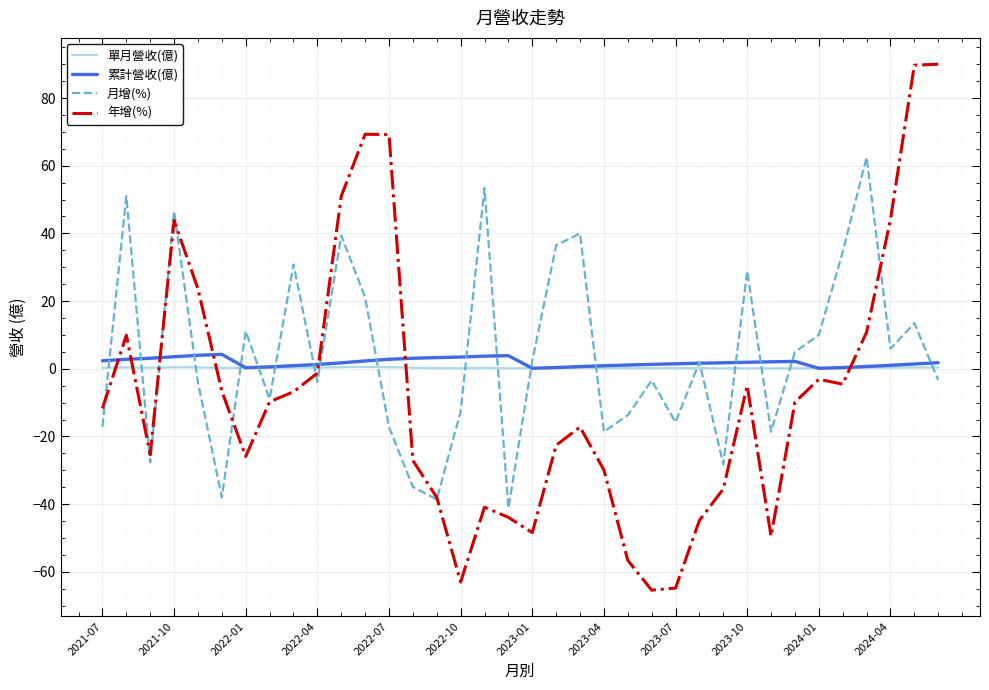

What is the highest value of the 累計營收(億) series?

4.3